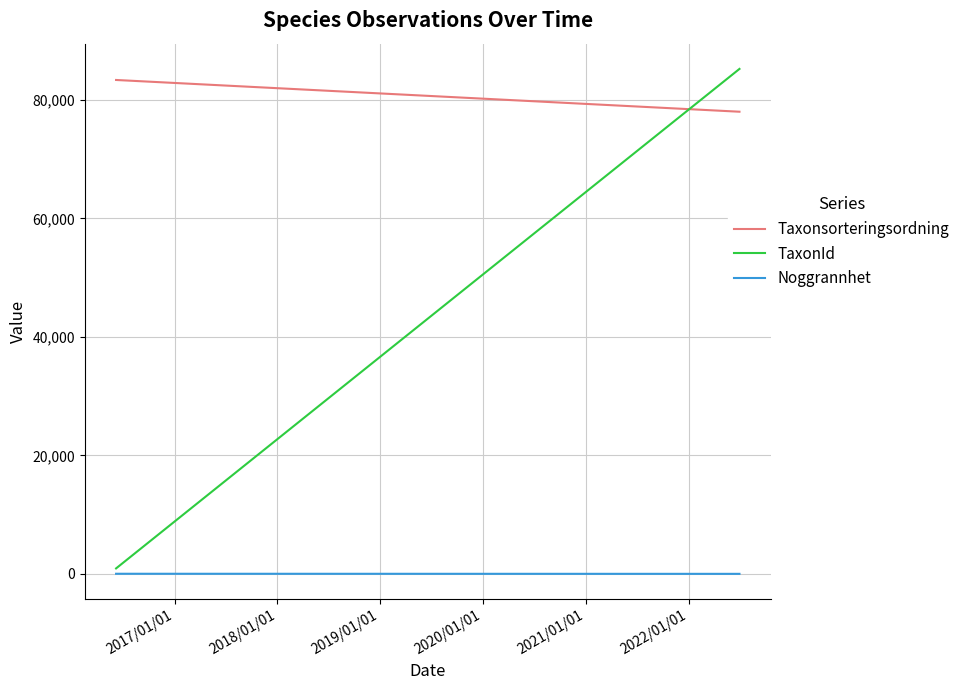

Is the value of Taxonsorteringsordning at 2016/01/01 greater than the value of TaxonId at 2016/01/01?

Yes